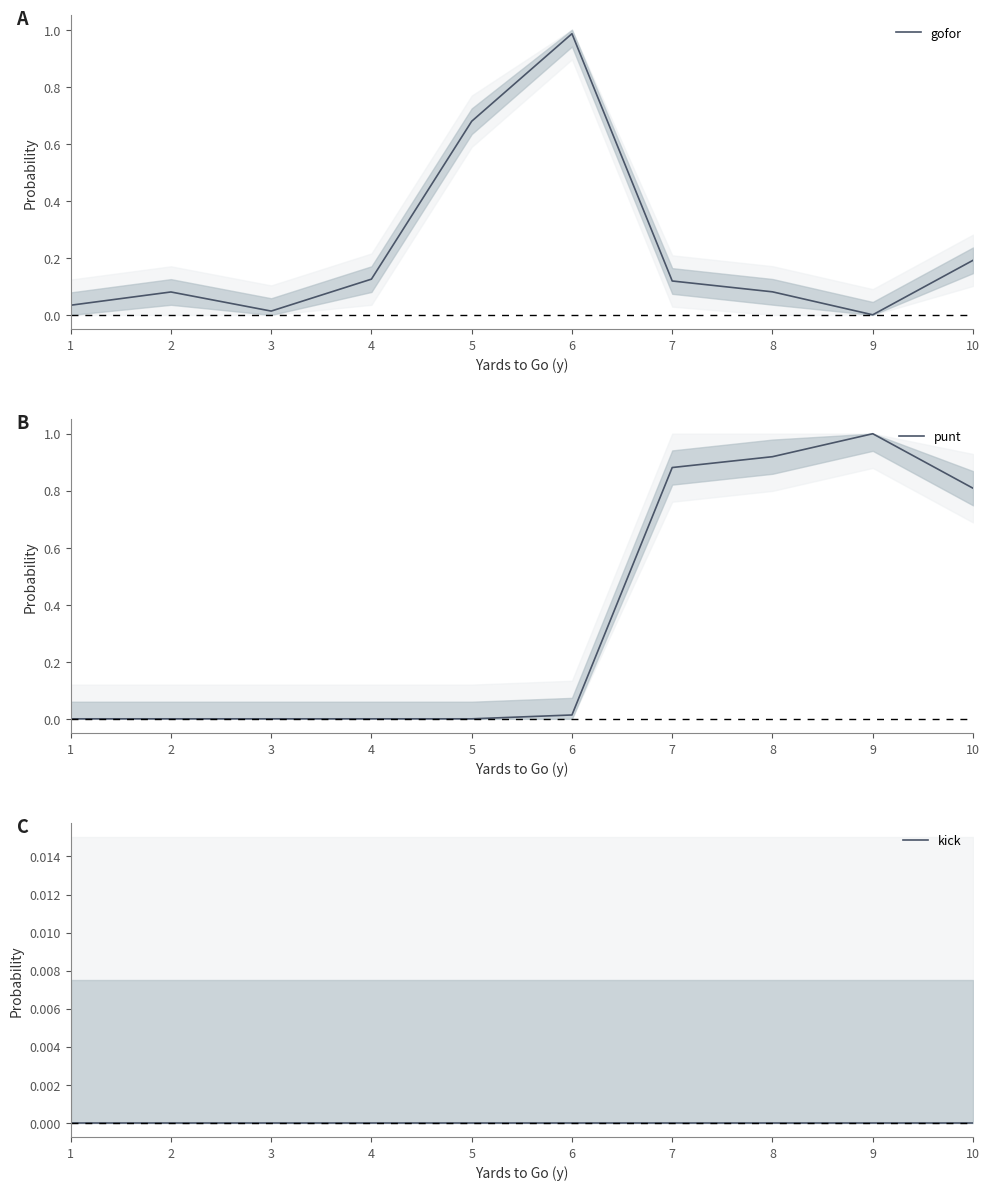

What are all the series names shown in the legend?

gofor, punt, kick